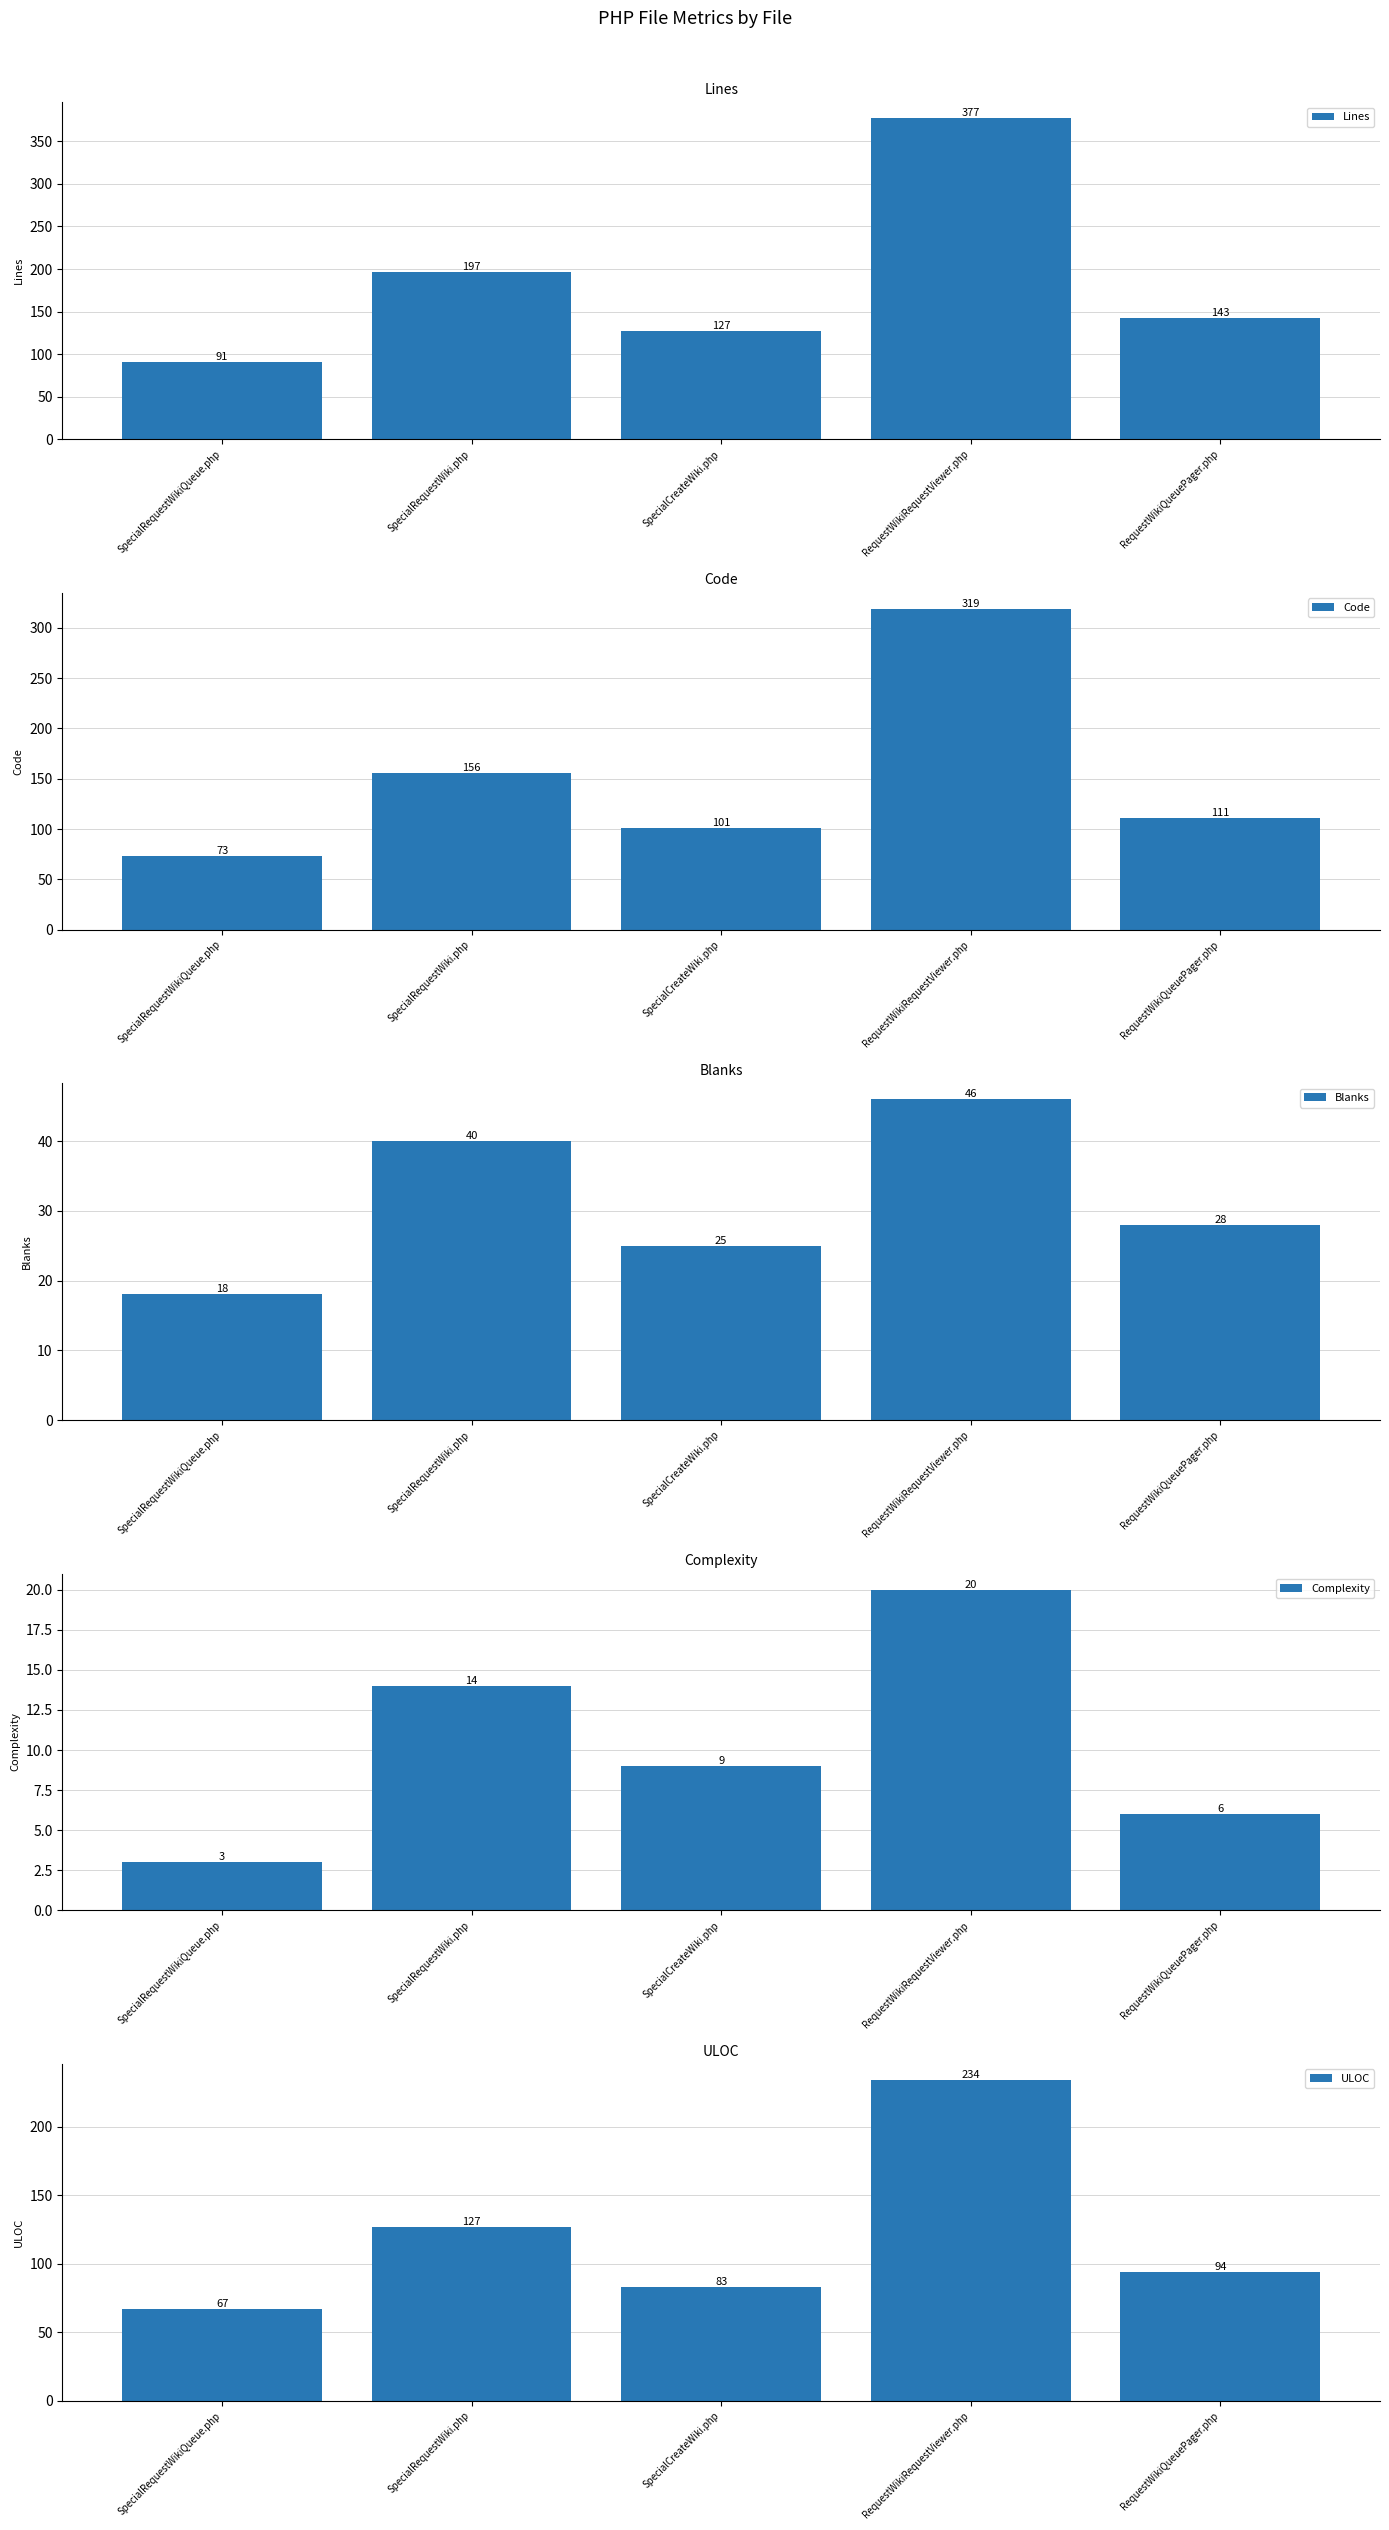

What is the label of the 5th bar from the right?

SpecialRequestWikiQueue.php